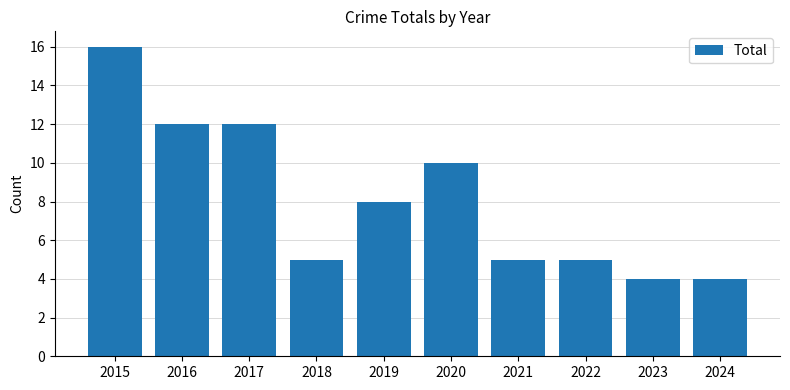

What is the value of the 6th bar from the left?

10